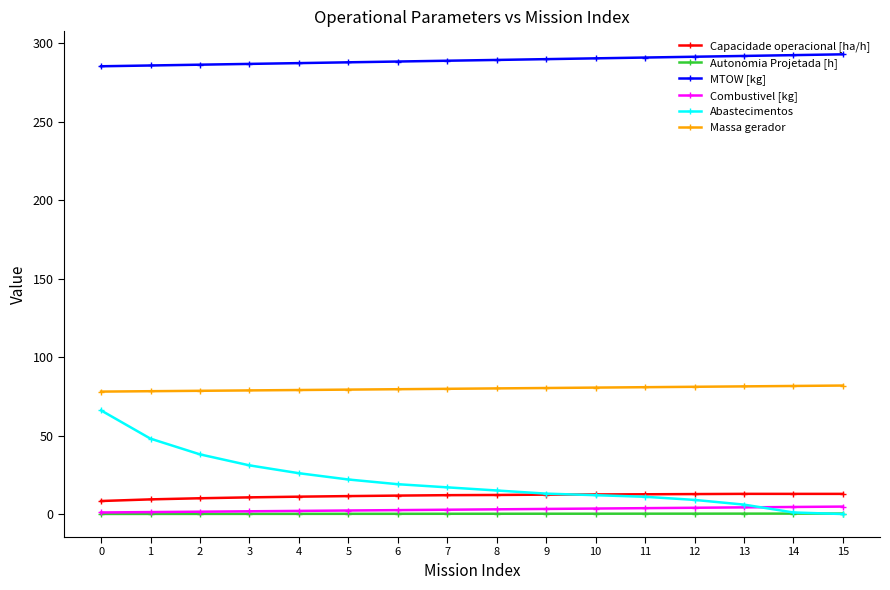

The Autonomia Projetada [h] series shows 0.2 at 10. True or false?

True